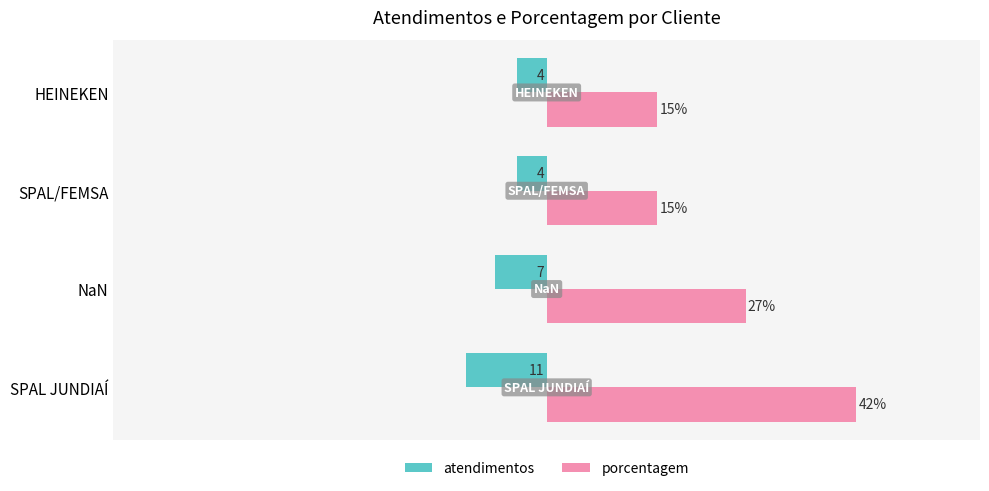

What are all the series names shown in the legend?

atendimentos, porcentagem